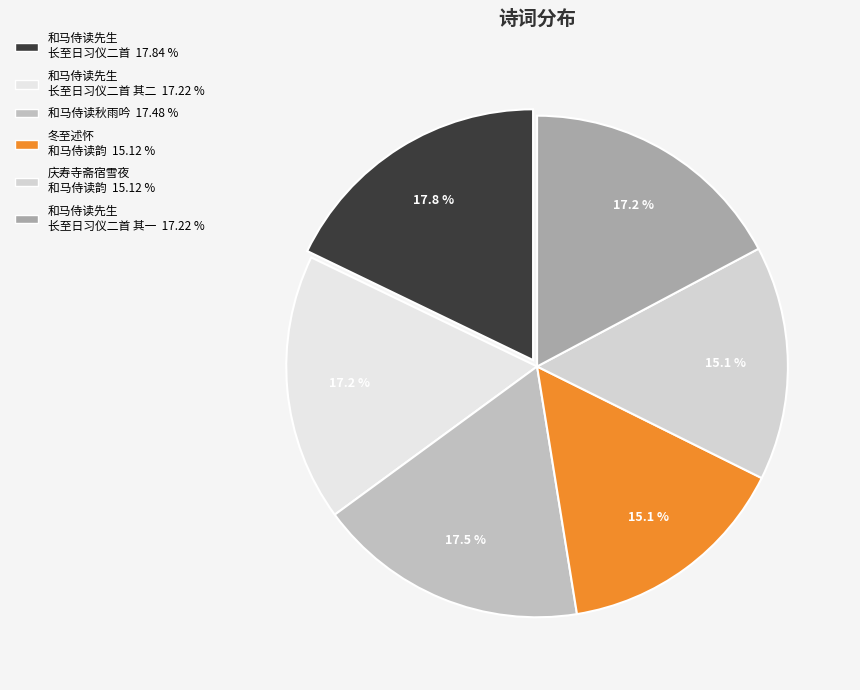

Is there a majority slice in this chart?

No